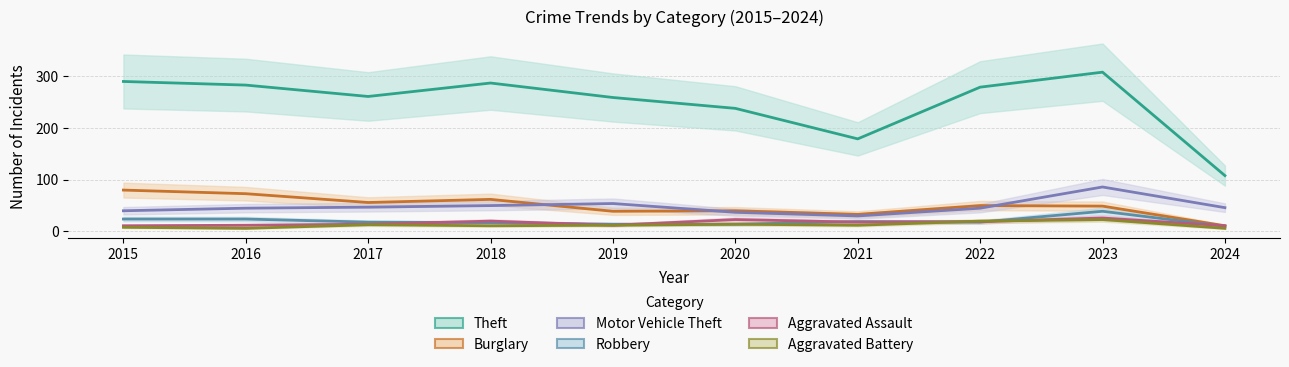

What is the value of the Theft point at the 2nd from the left?

283